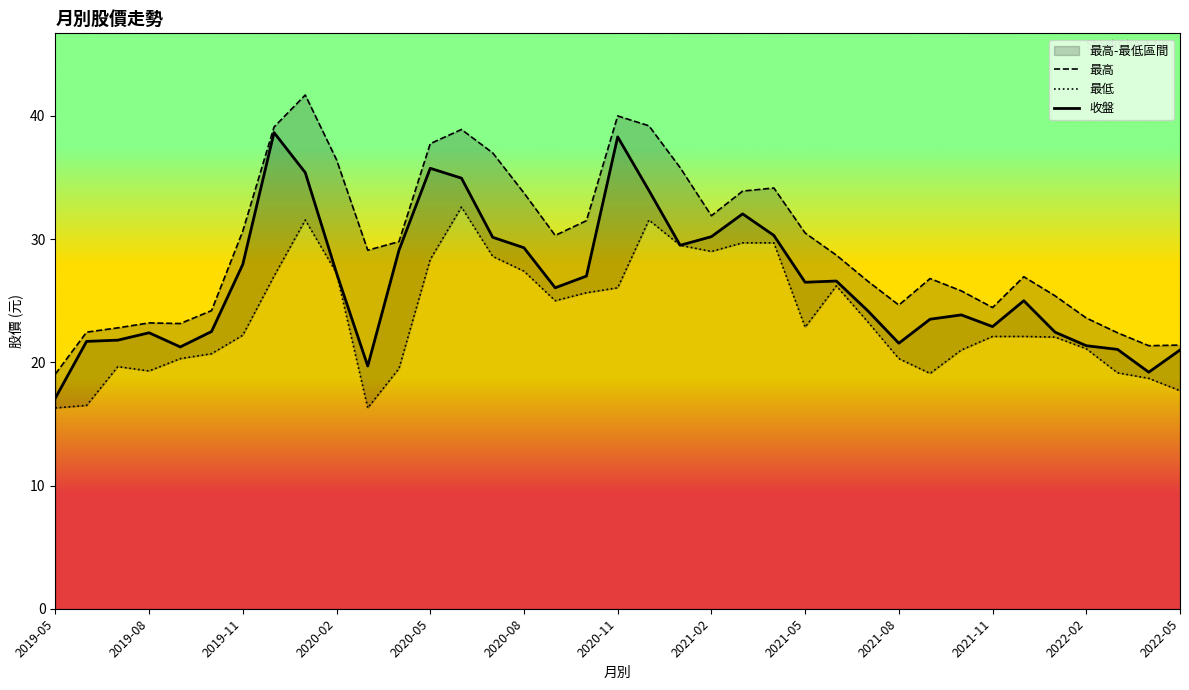

Rank the series at 22 from lowest to highest value.

最低, 收盤, 最高